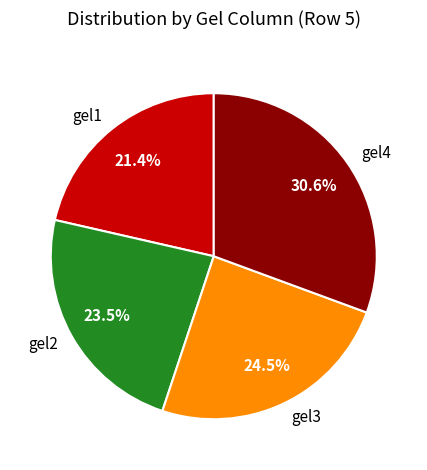

Combined, what portion of the pie is gel4 and gel1?

52.0%